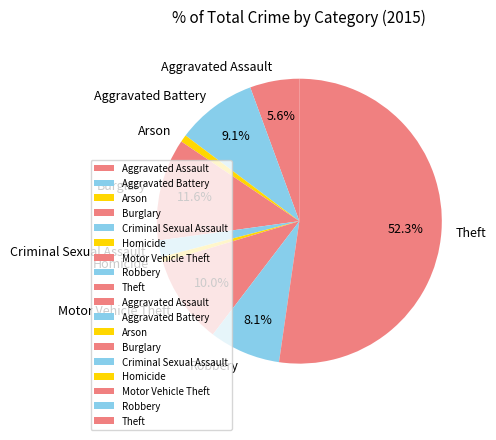

Do Motor Vehicle Theft and Robbery together represent more than half of the pie?

No